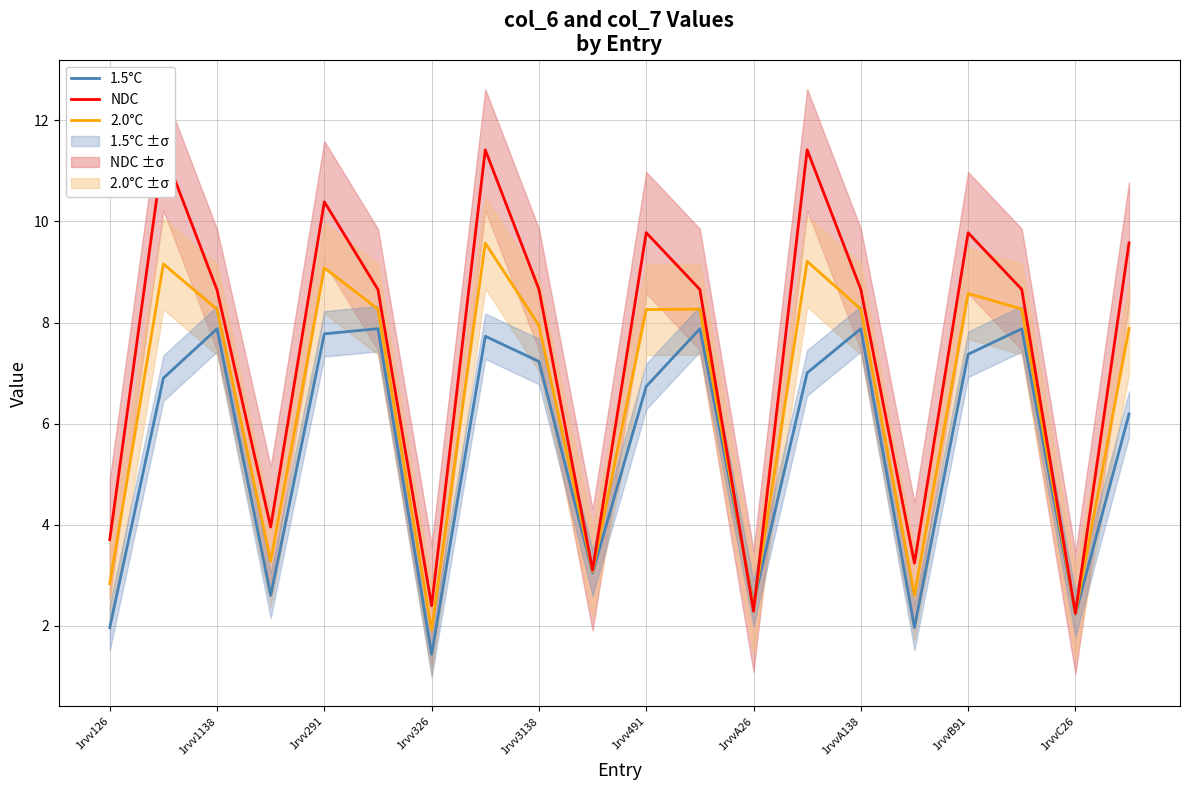

How many interior local valleys does the 2.0°C series have?

6